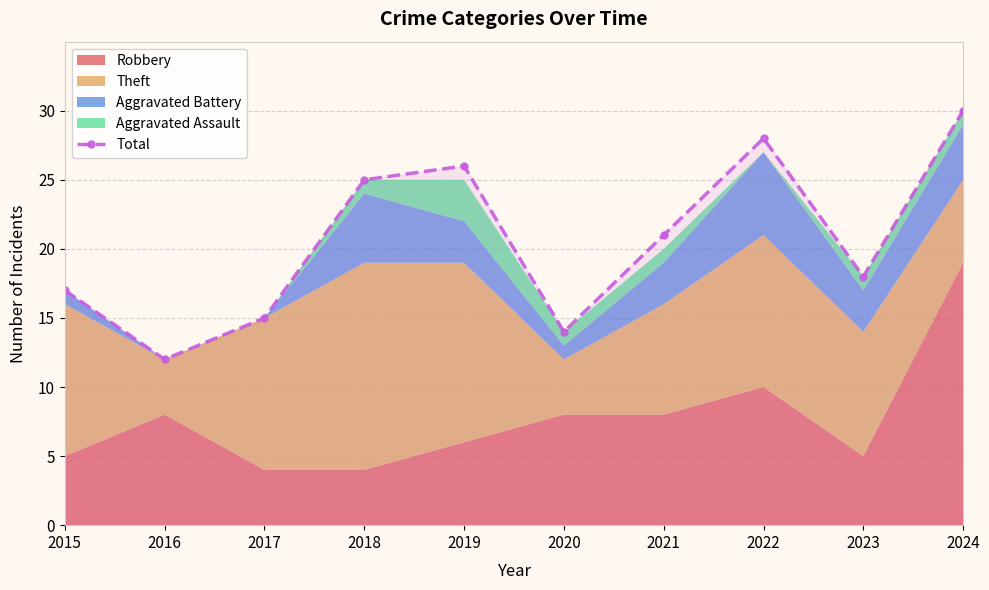

True or false: there are more than 1 points higher than both neighbors.

True